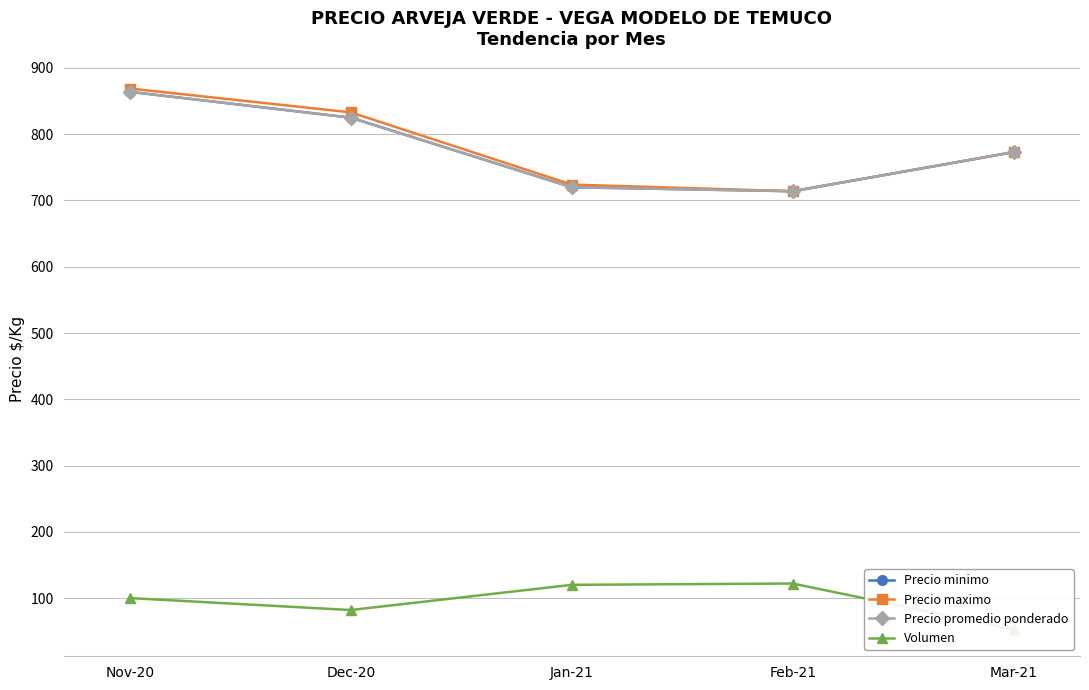

Is this an area chart (filled region under the line)?

No